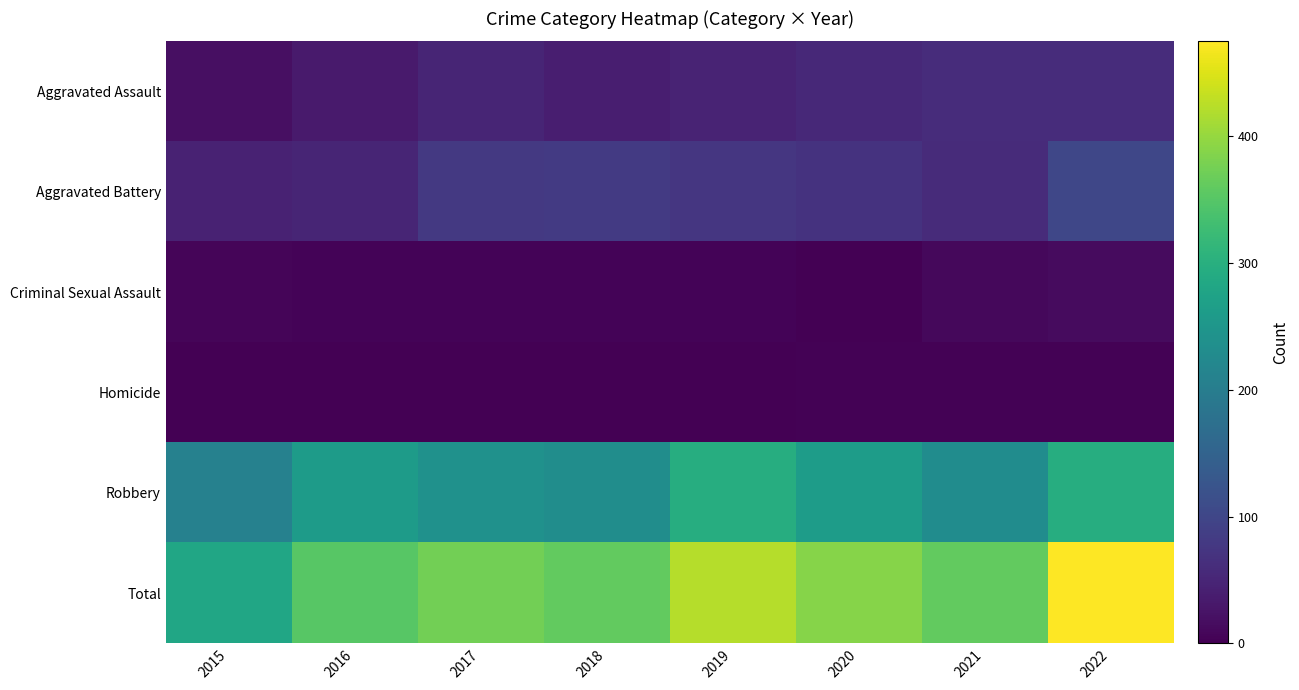

Which has a higher value, 2021 or 2020?

2021